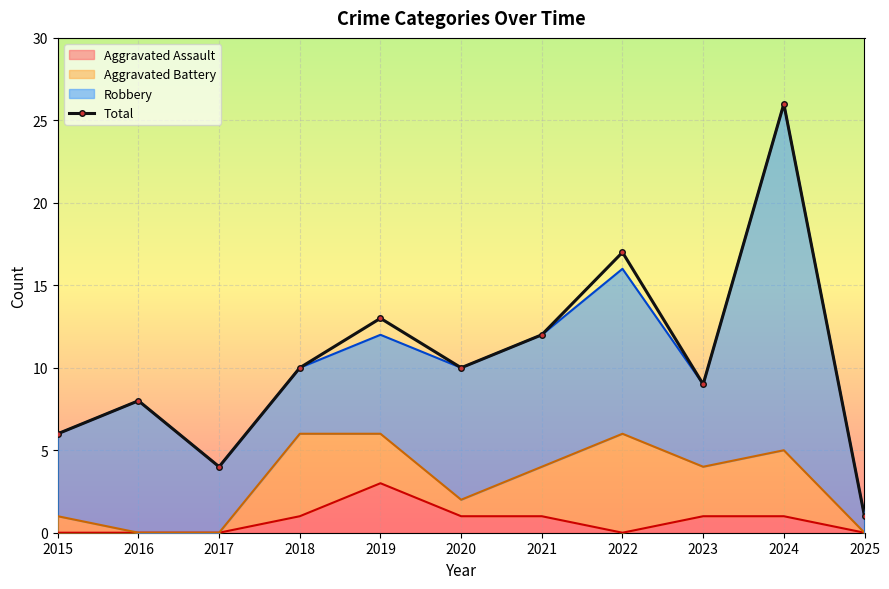

Reading left to right, extract all data points from this chart.

6	8	4	10	13	10	12	17	9	26	1